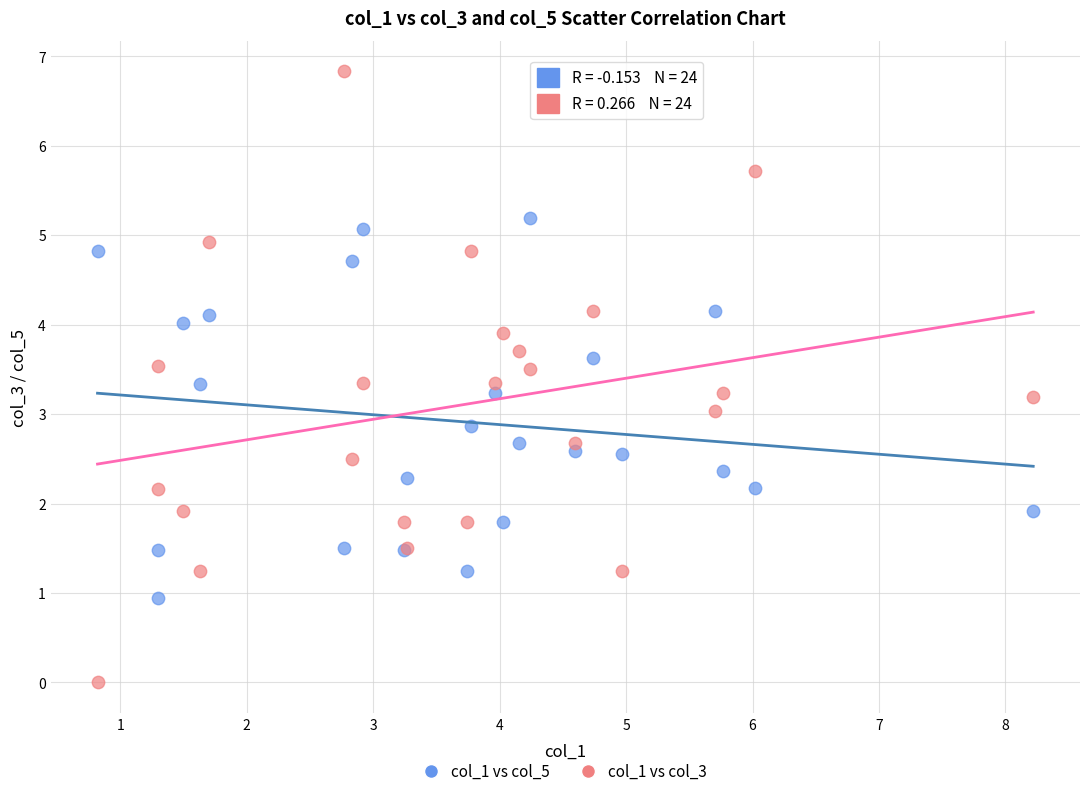

Which series reaches the maximum Y coordinate?

col_1 vs col_3